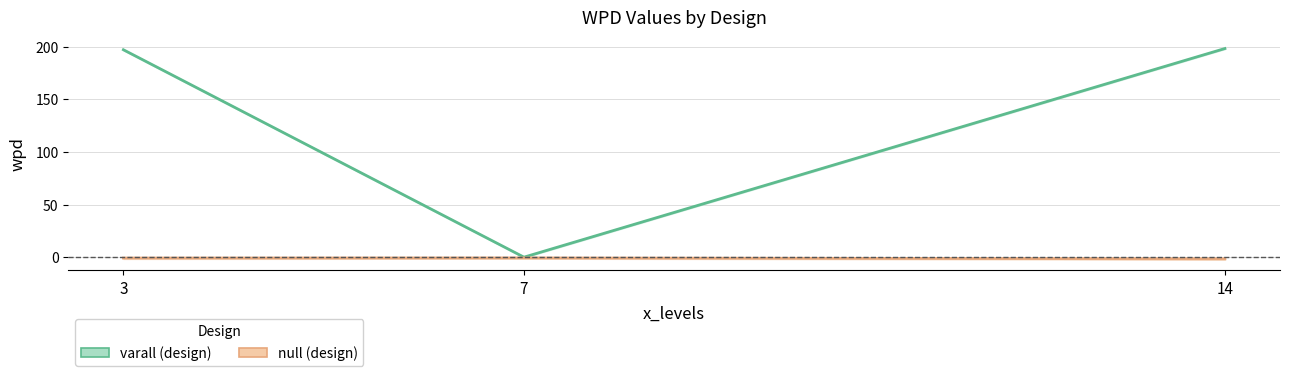

Rank the series by their maximum value, from highest to lowest.

varall, null